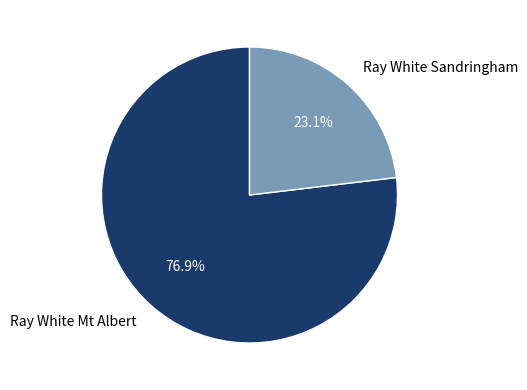

Is it true that Ray White Mt Albert is 77% of the pie?

True